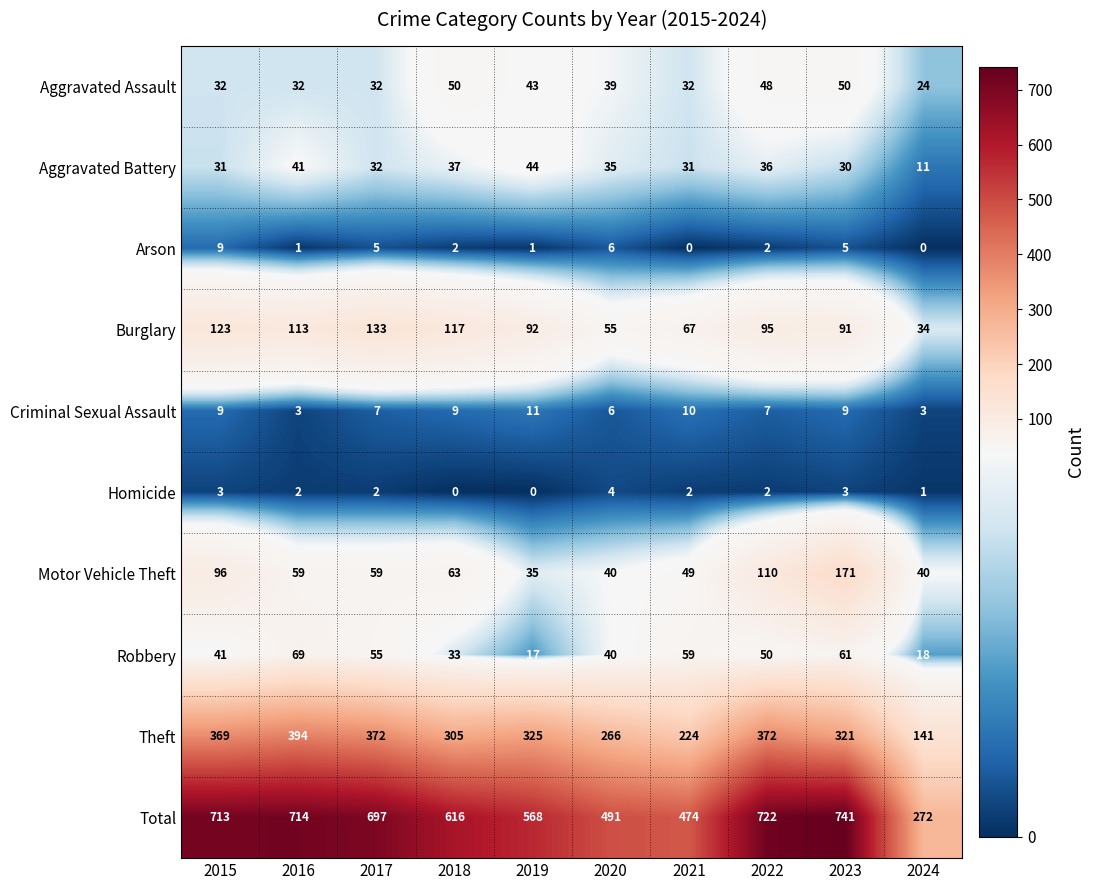

How many distinct data groups are displayed?

10